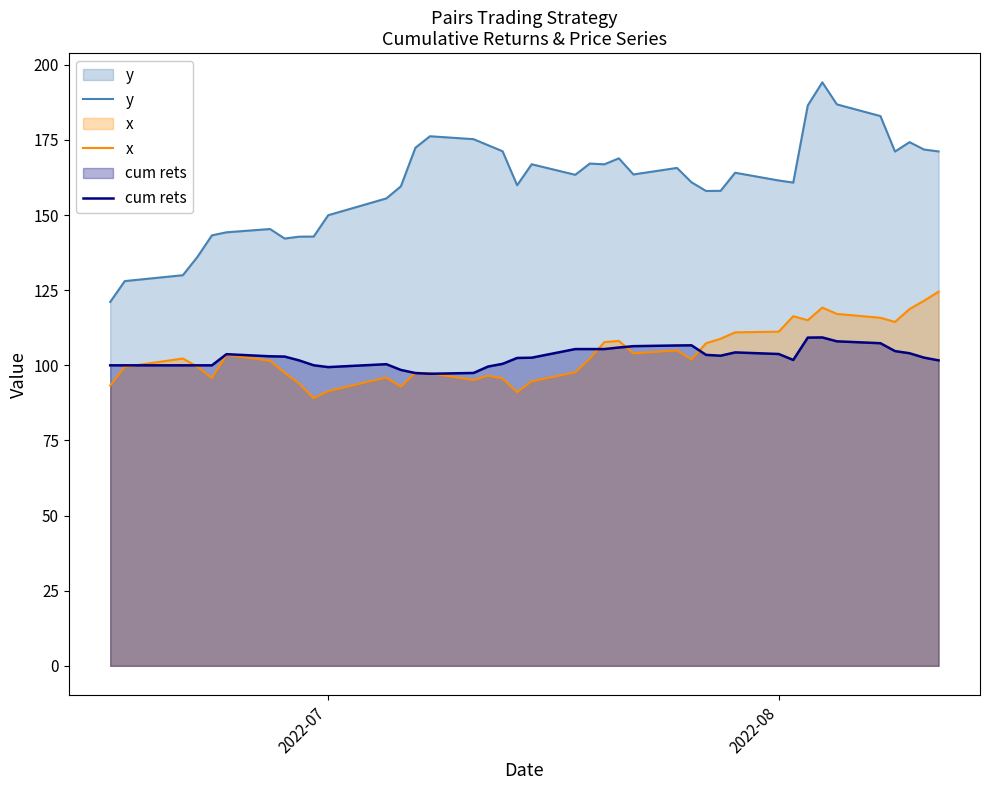

What is the greatest value displayed?

194.2